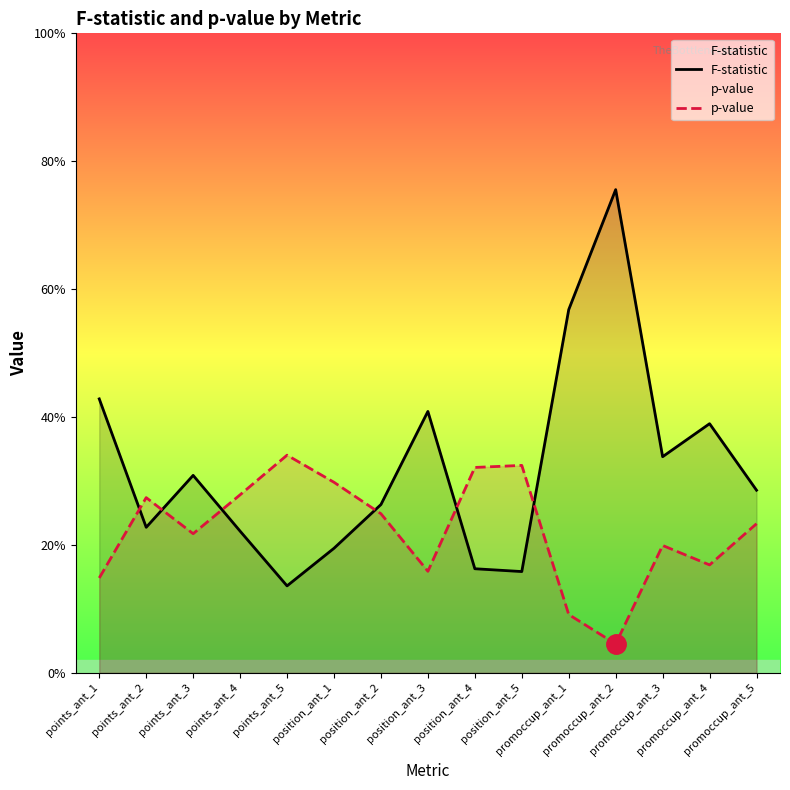

What are all the series names shown in the legend?

F-statistic, p-value